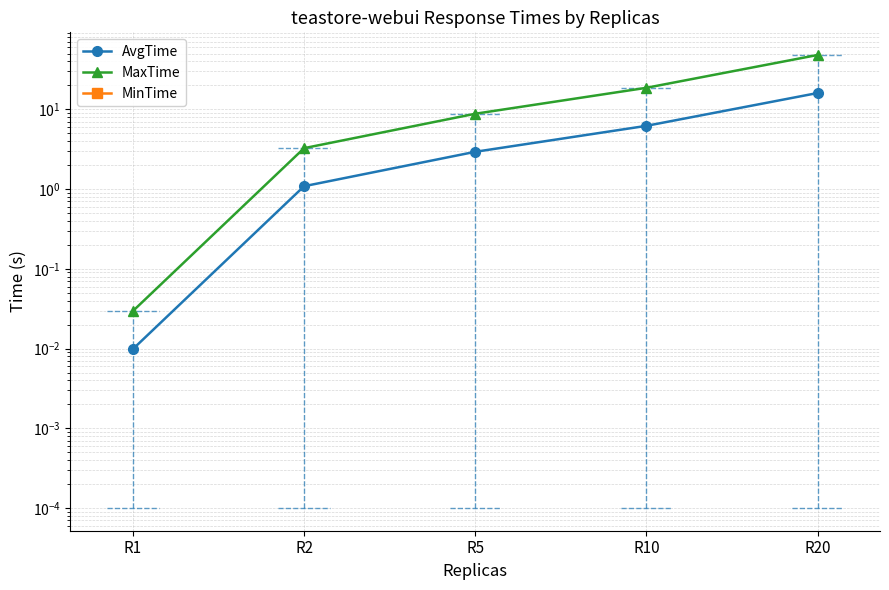

What is the difference between the maximum and minimum values in the MaxTime series?

48.1